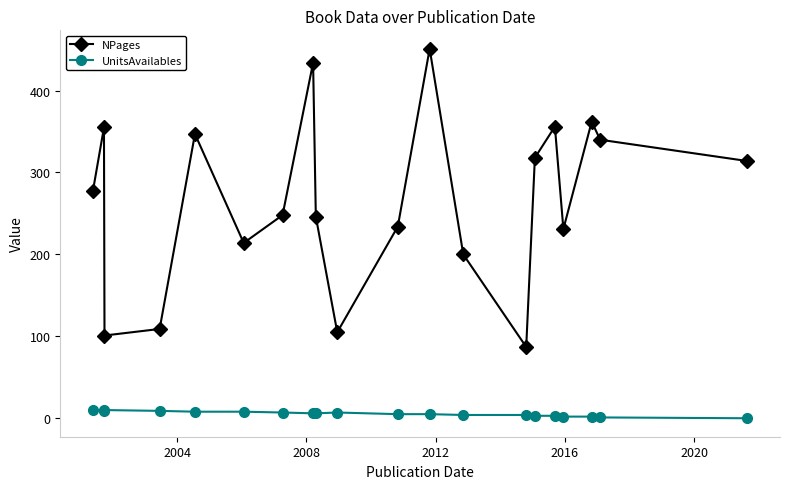

What are all the series names shown in the legend?

NPages, UnitsAvailables